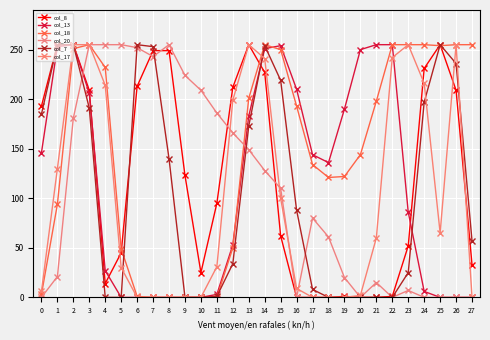

How many lines are shown in the chart?

6